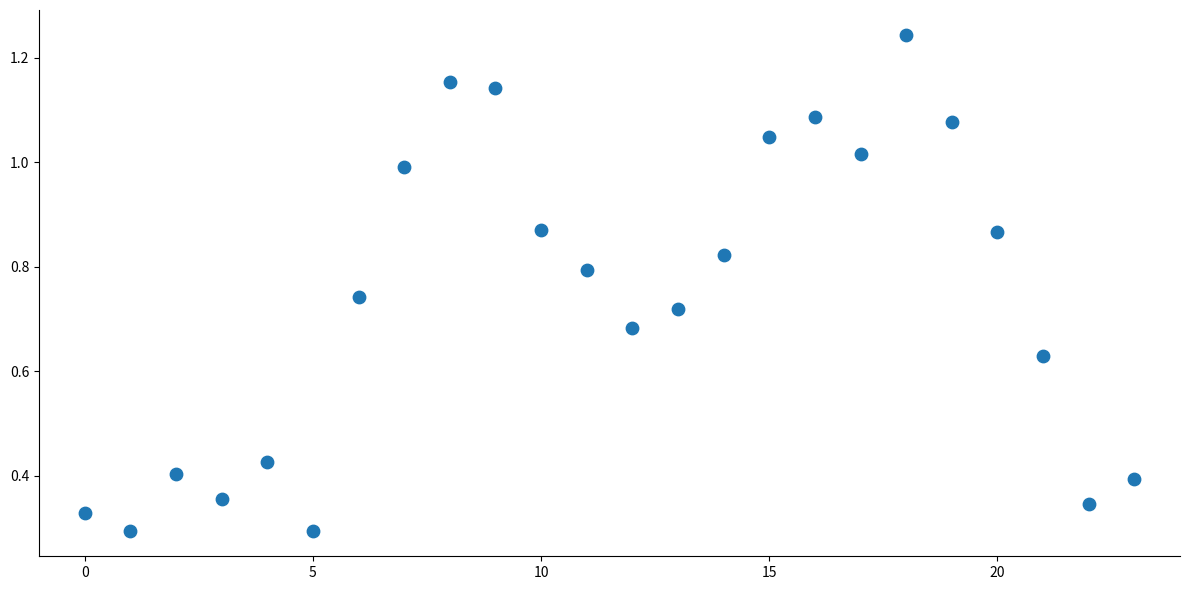

How many data points are displayed?

24